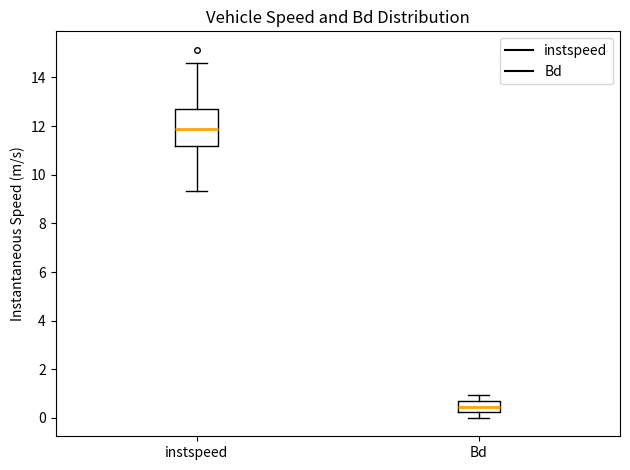

Reading left to right, transcribe this box plot: for each box, give where its median line is, the range the box spans, and where its two whiskers end, as read against the y-axis. The values are not printed on the chart, so give them approximately, as read against the axis.

instspeed: median 11.8, box 11.2 to 12.8, whiskers 9.4 to 14.6
Bd: median 0.4, box 0.2 to 0.6, whiskers 0.0 to 1.0